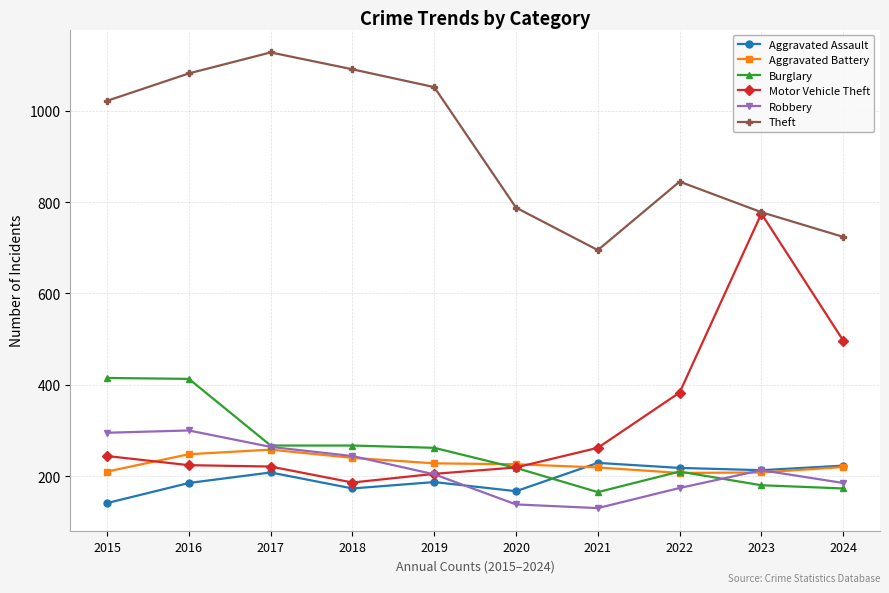

How many series are shown in this chart?

6